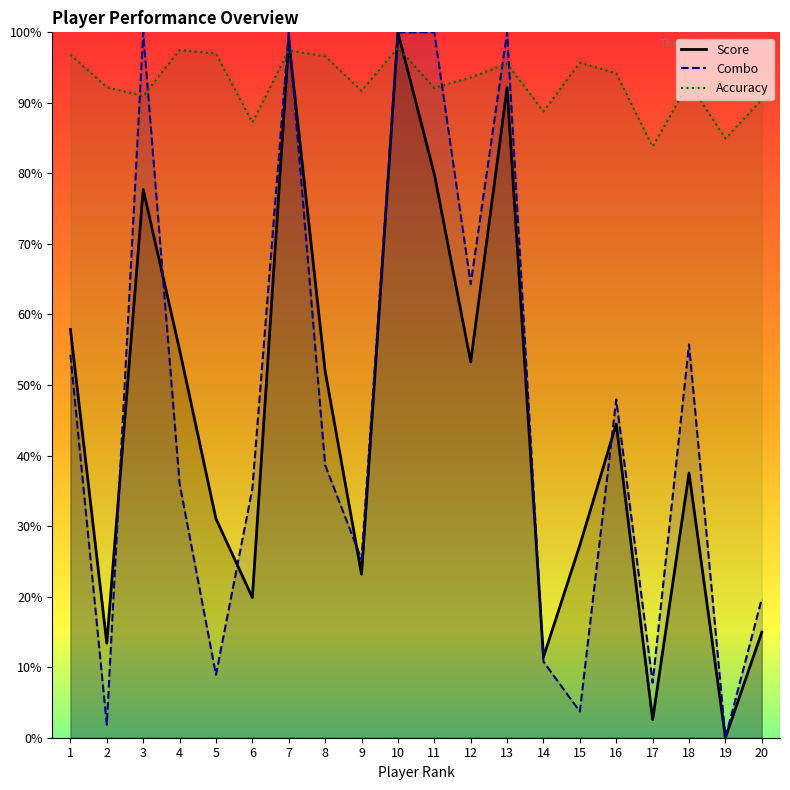

The value of Accuracy at 9 is 52.3. True or false?

False